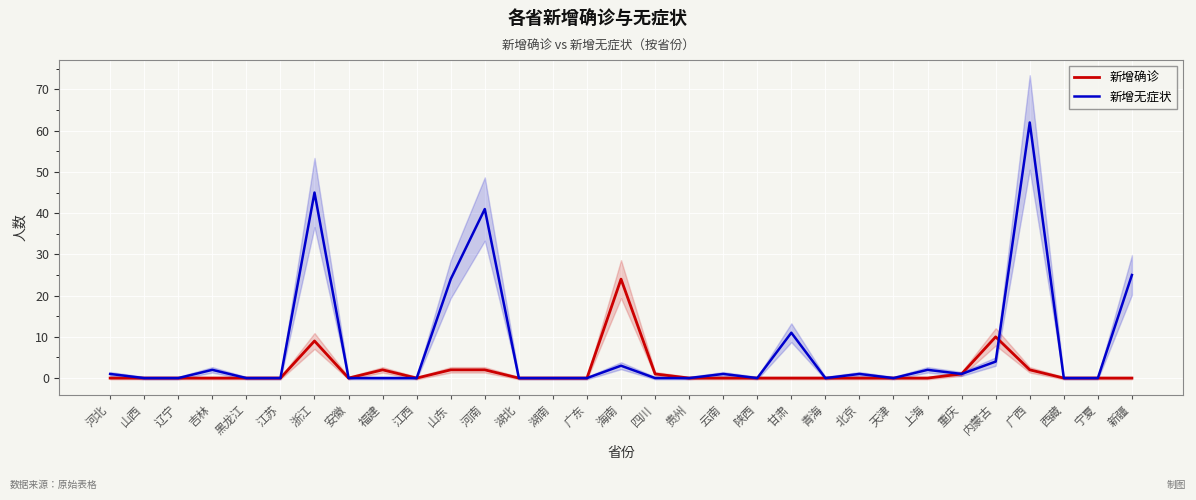

Reading left to right, extract all data points from this chart.

新增确诊: 0	0	0	0	0	0	9	0	2	0	2	2	0	0	0	24	1	0	0	0	0	0	0	0	0	1	10	2	0	0	0
新增无症状: 1	0	0	2	0	0	45	0	0	0	24	41	0	0	0	3	0	0	1	0	11	0	1	0	2	1	4	62	0	0	25